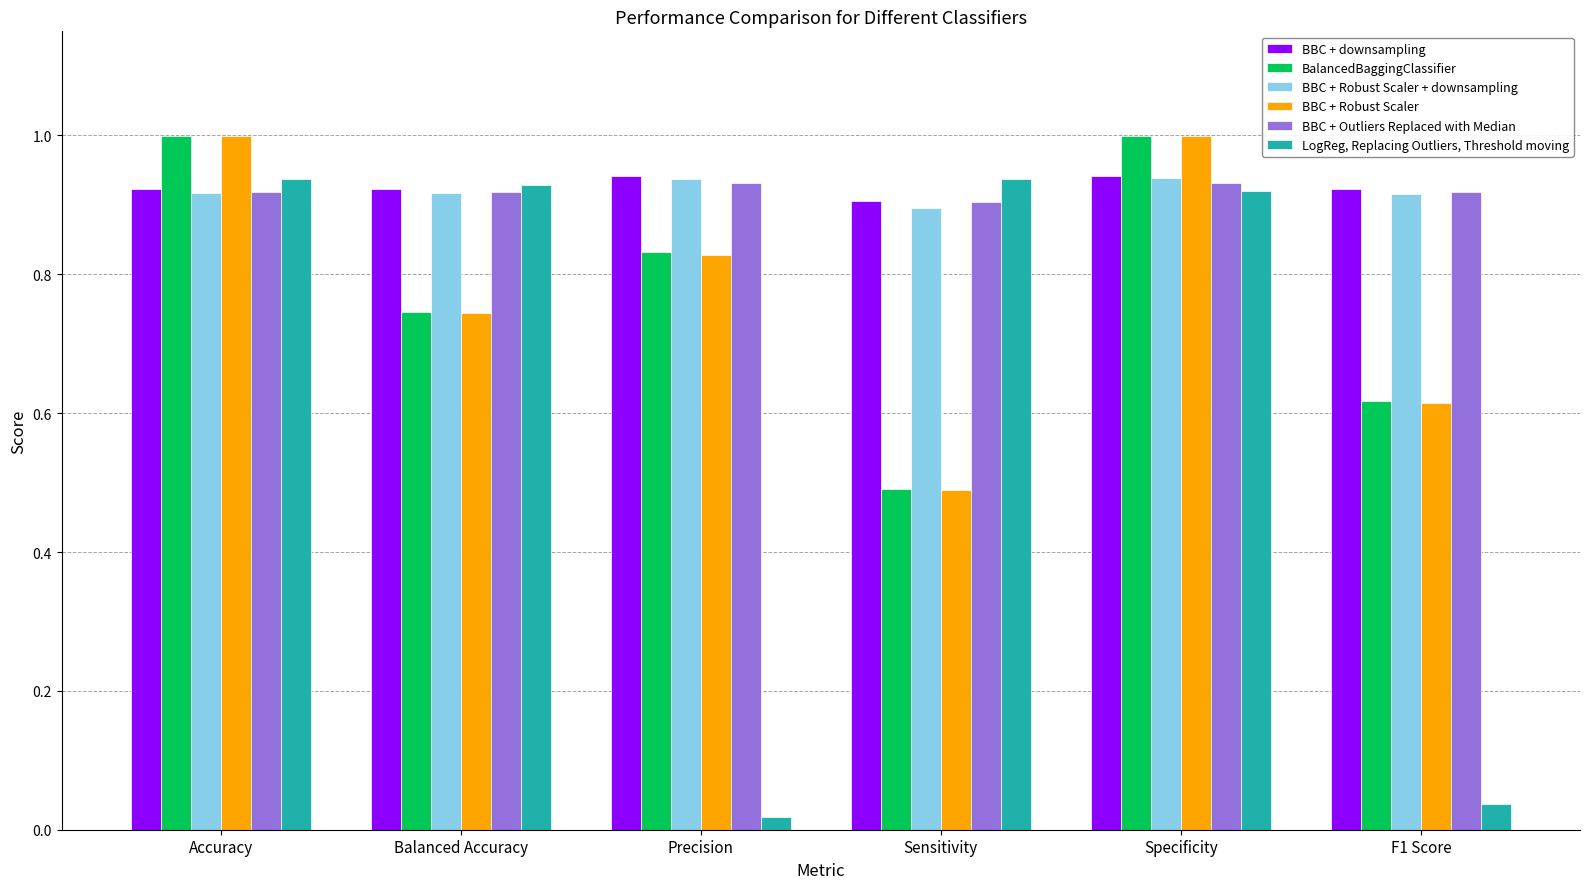

At which label does BBC + Outliers Replaced with Median reach its minimum?

Sensitivity